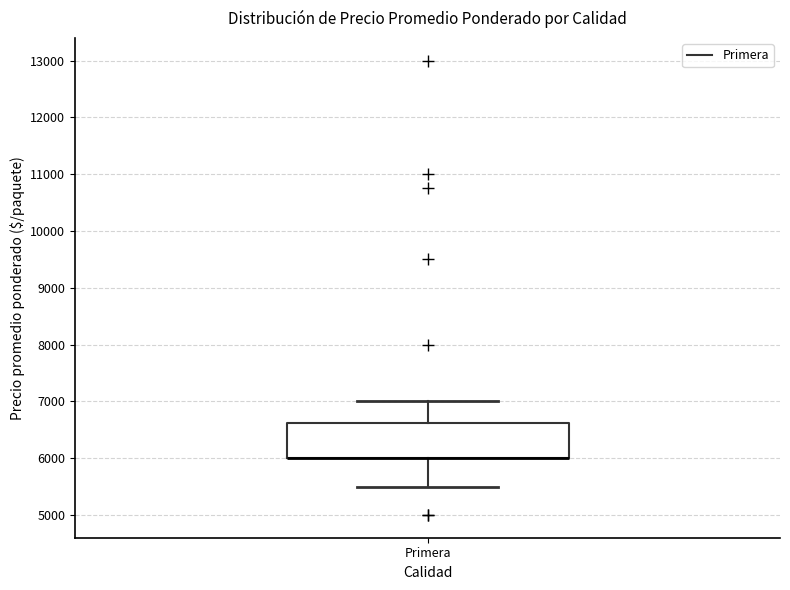

Where is the lower edge of the box for Primera on the y-axis? The values are not printed on the chart, so give them approximately, as read against the axis.

6000